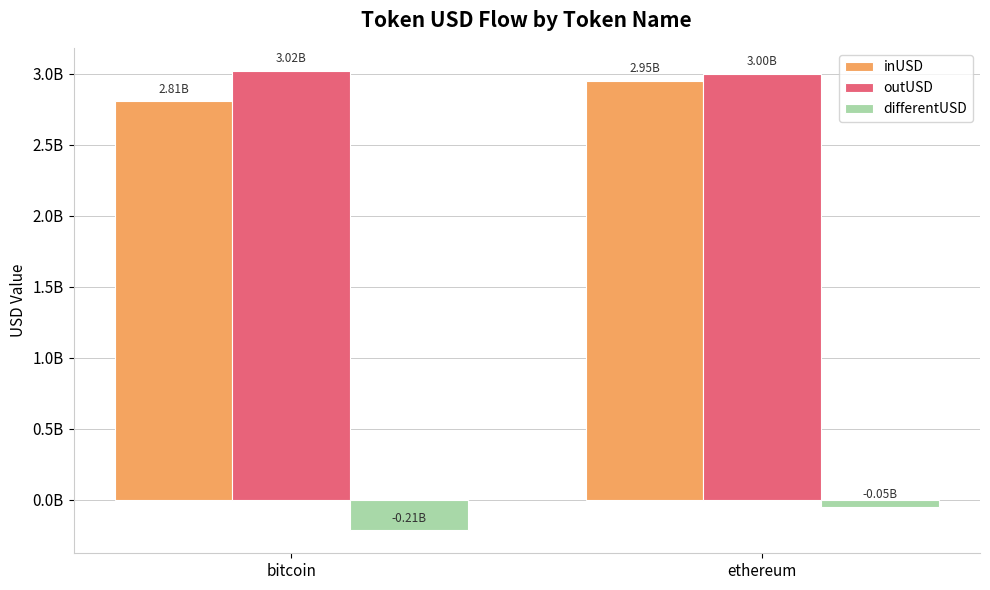

Reading left to right, extract all data points from this chart.

inUSD: bitcoin=2807130024.6	ethereum=2952369276.9
outUSD: bitcoin=3020701516.0	ethereum=2998543337.5
differentUSD: bitcoin=-213571491.4	ethereum=-46174060.6